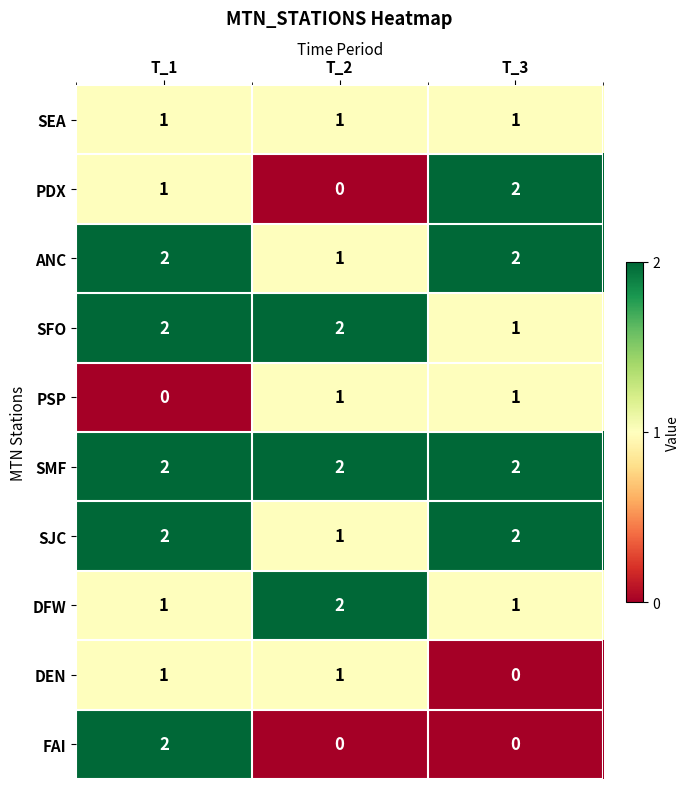

Reading left to right, transcribe all the data shown in this chart.

SEA: 1	1	1
PDX: 1	0	2
ANC: 2	1	2
SFO: 2	2	1
PSP: 0	1	1
SMF: 2	2	2
SJC: 2	1	2
DFW: 1	2	1
DEN: 1	1	0
FAI: 2	0	0